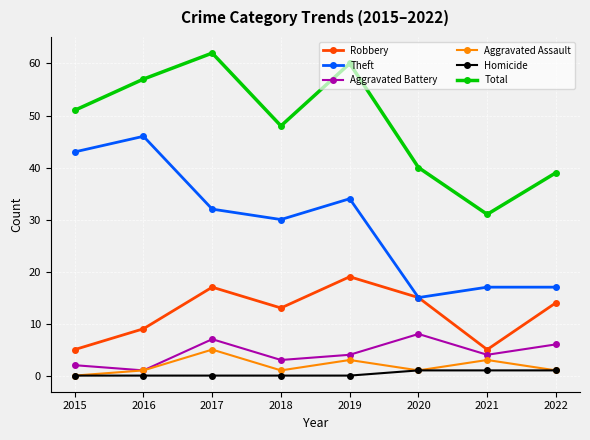

What is the value of the Total point at the 1st from the left?

51